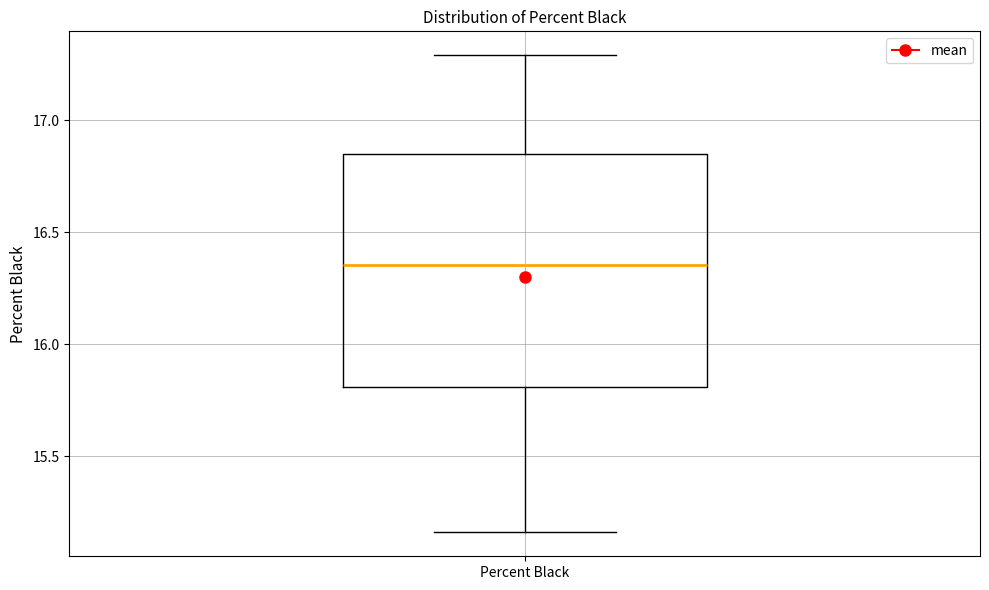

Read this box plot against the y-axis: the position of the median line, the range covered by the box, and the ends of both whiskers. The values are not printed on the chart, so give them approximately, as read against the axis.

median 16.35, box 15.80 to 16.85, whiskers 15.15 to 17.30